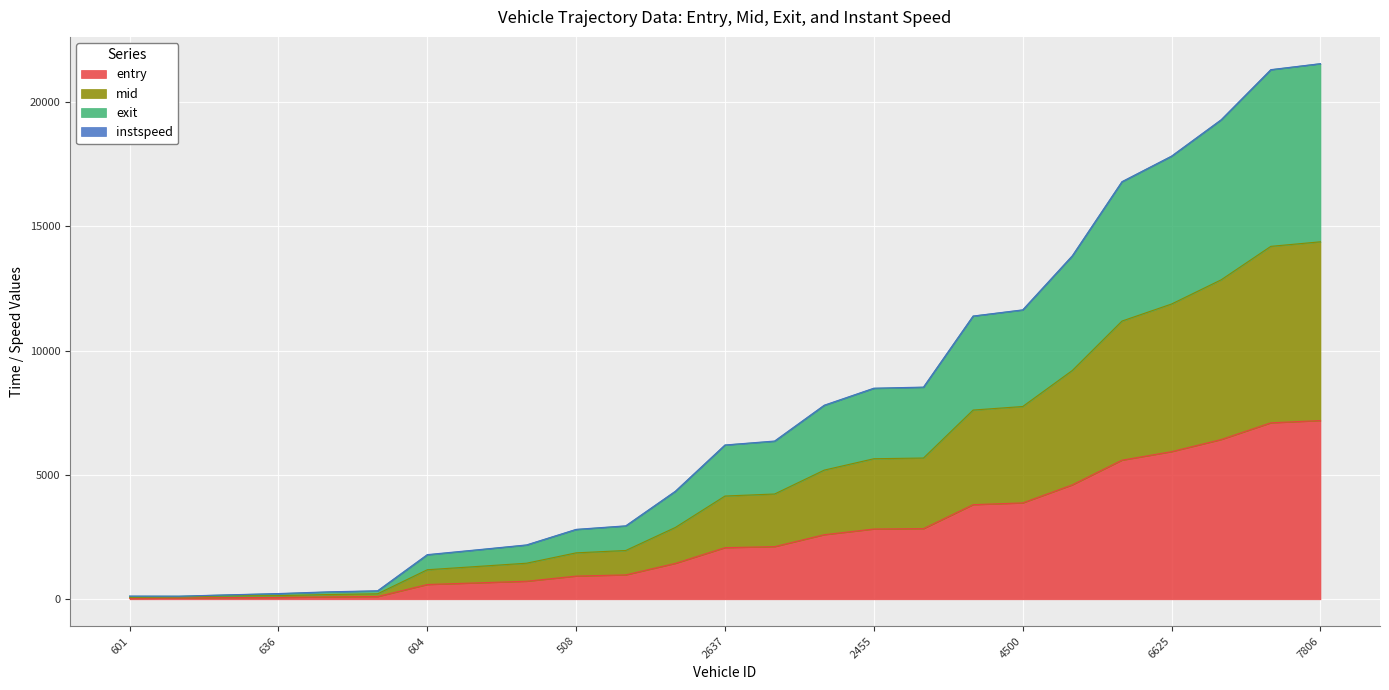

What position from the right is 6625?

4